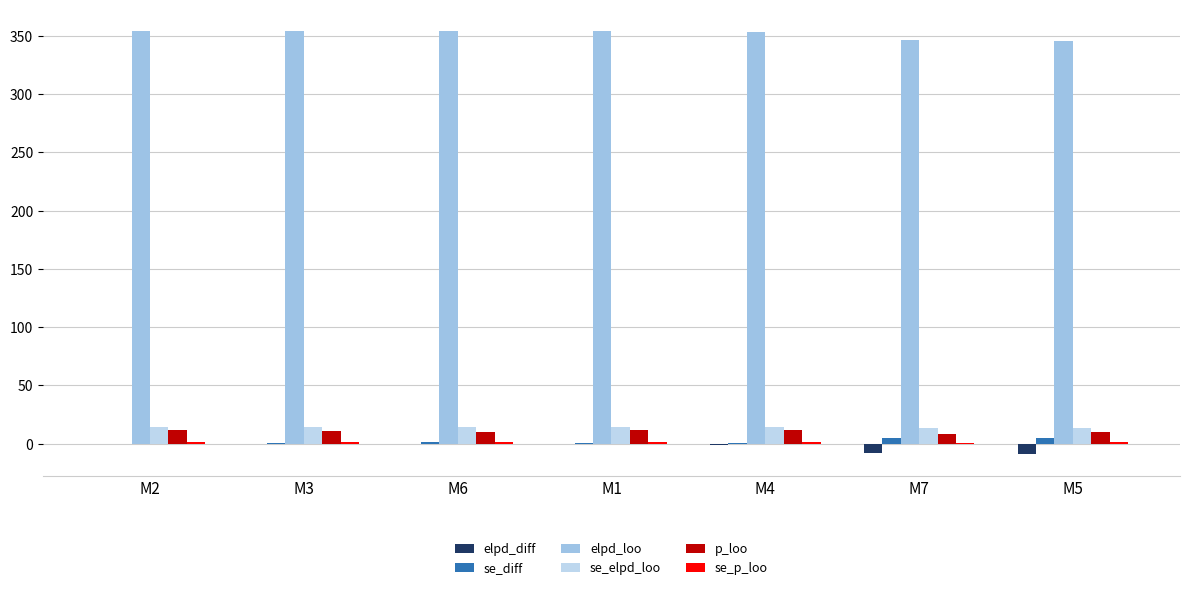

How many groups of bars are there?

7